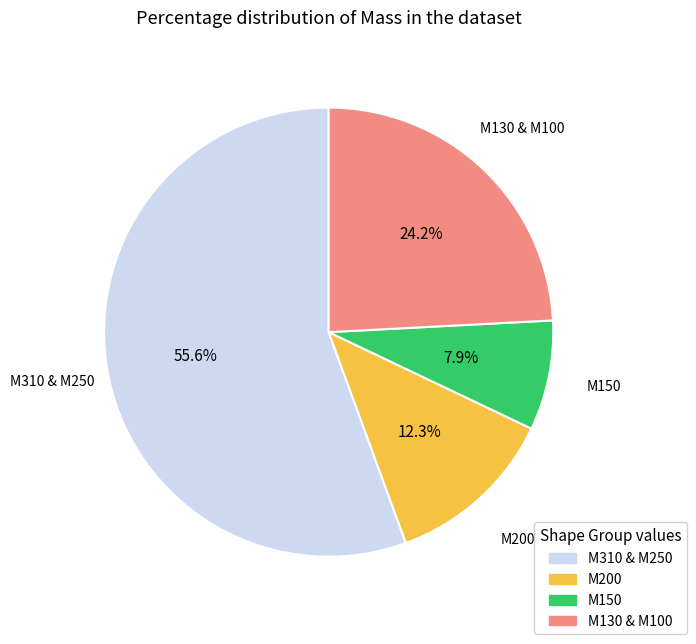

Is there any slice that represents more than half of the pie?

Yes